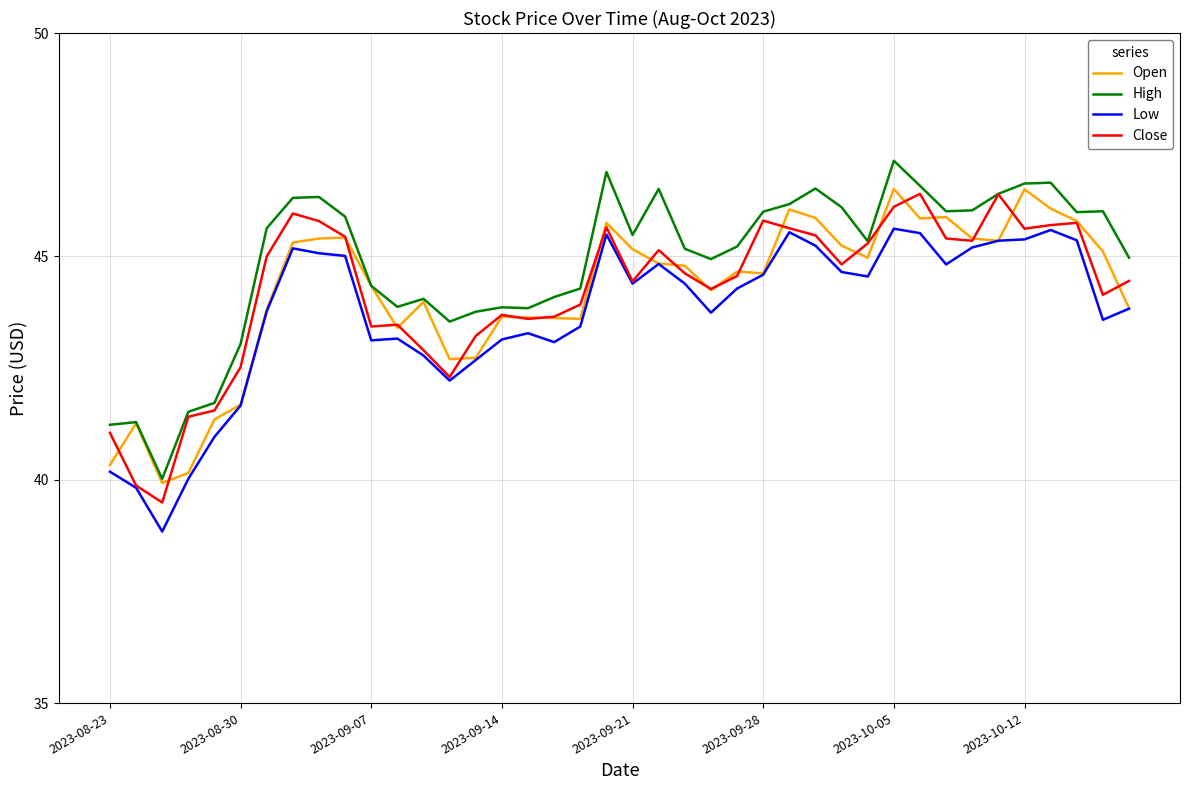

True or false: High and Low cross at least once.

False